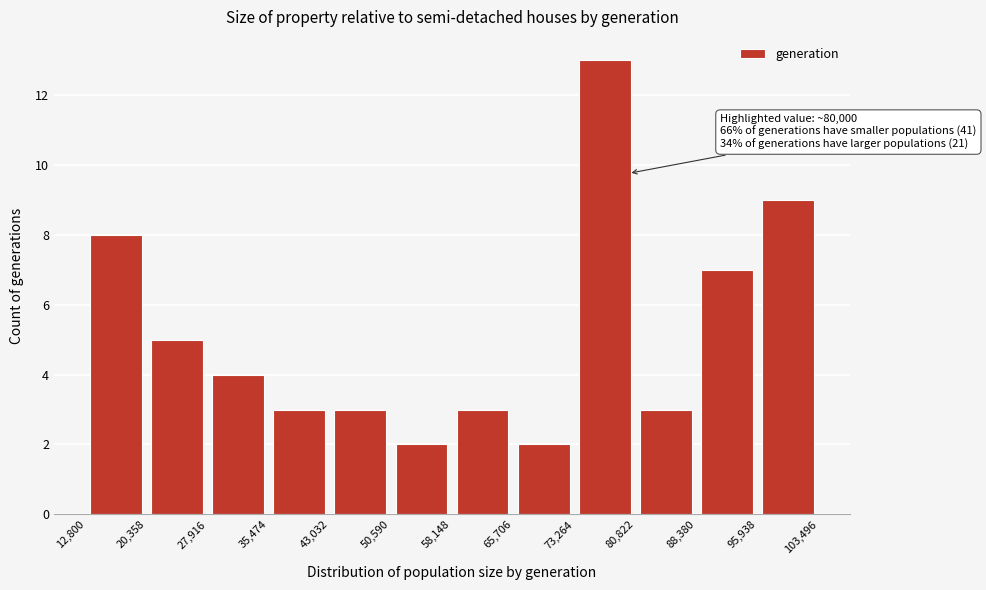

Which range on the x-axis has the tallest bar?

73,264 to 80,822